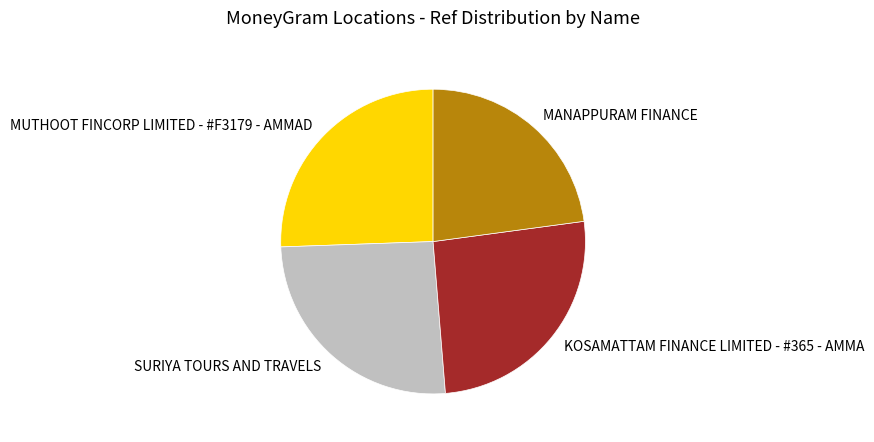

Count the number of slices in the pie.

4